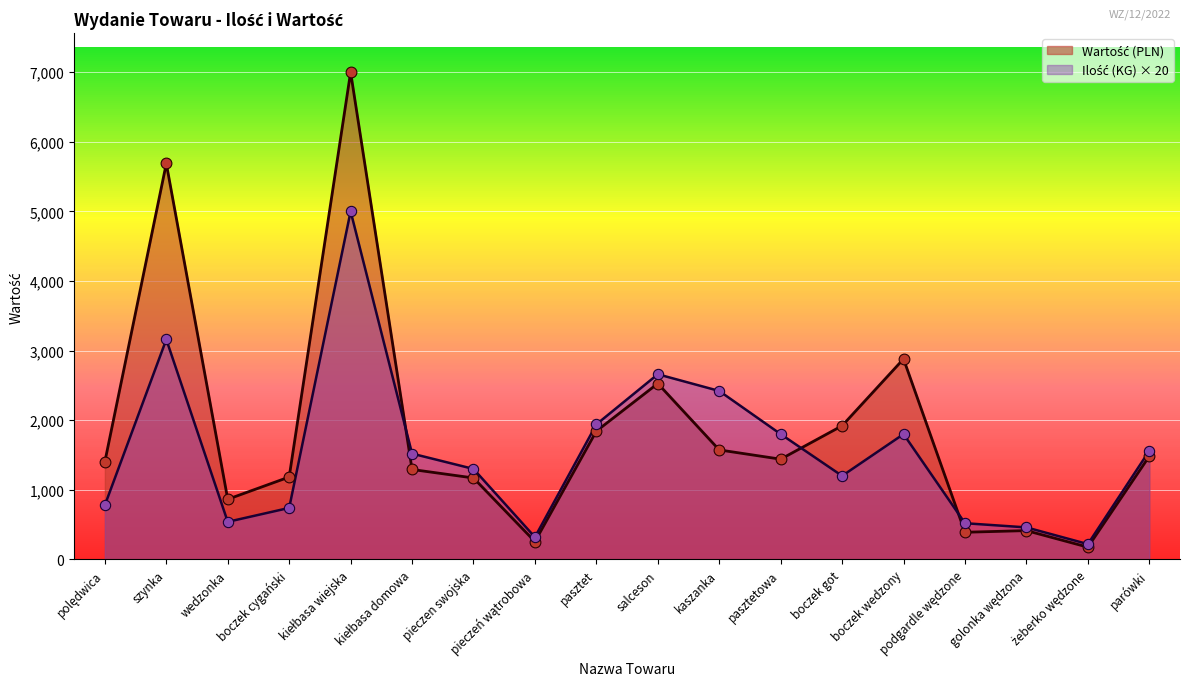

What is the total value across all series at golonka wędzona?

874